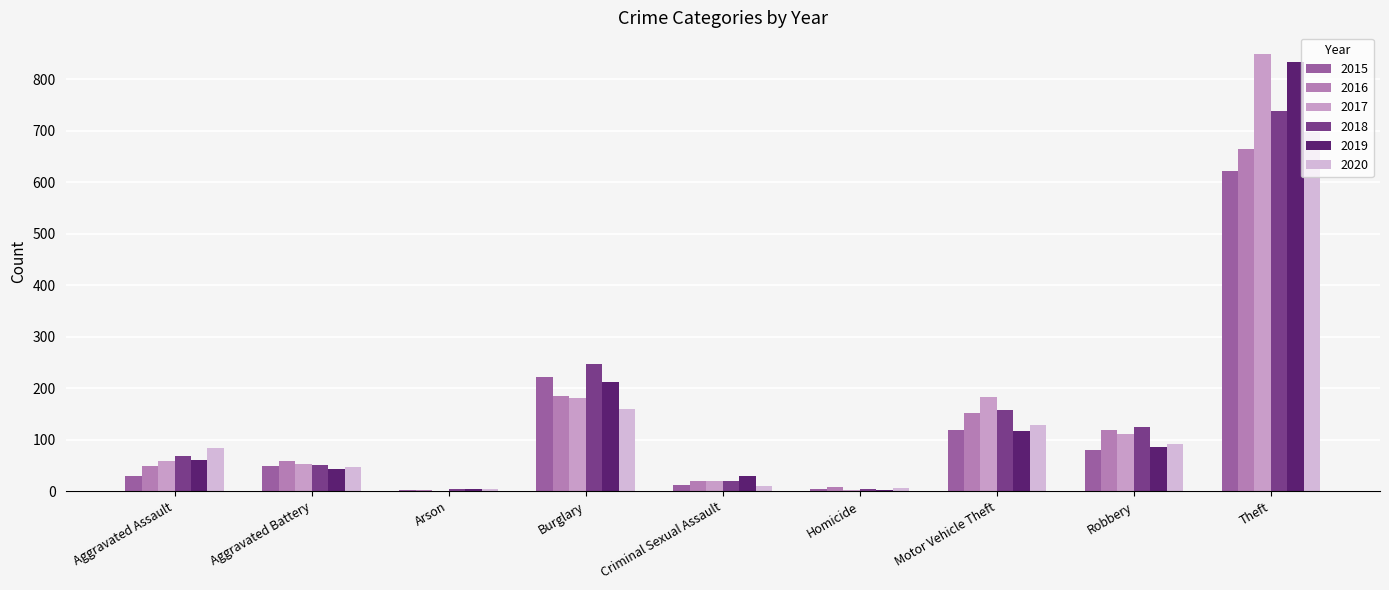

What is the total value across all series at Arson?

19